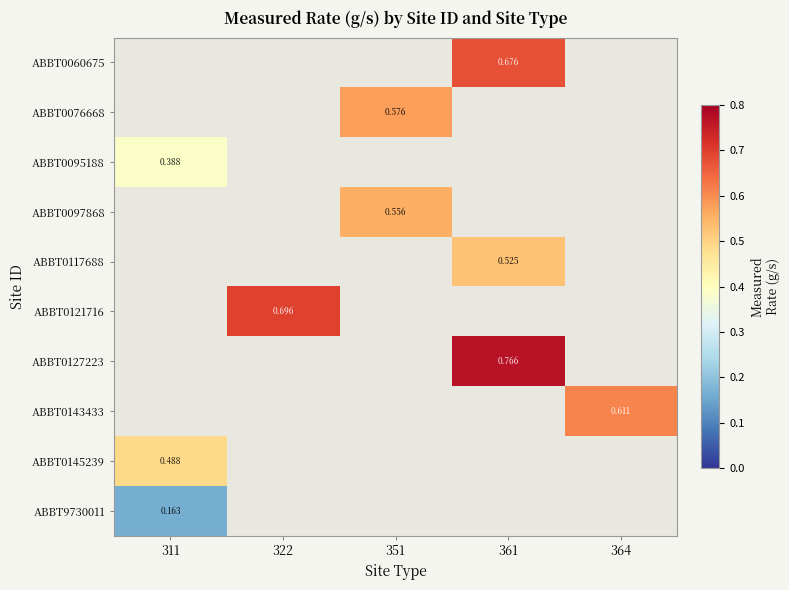

Which category has the highest value across all series?

361